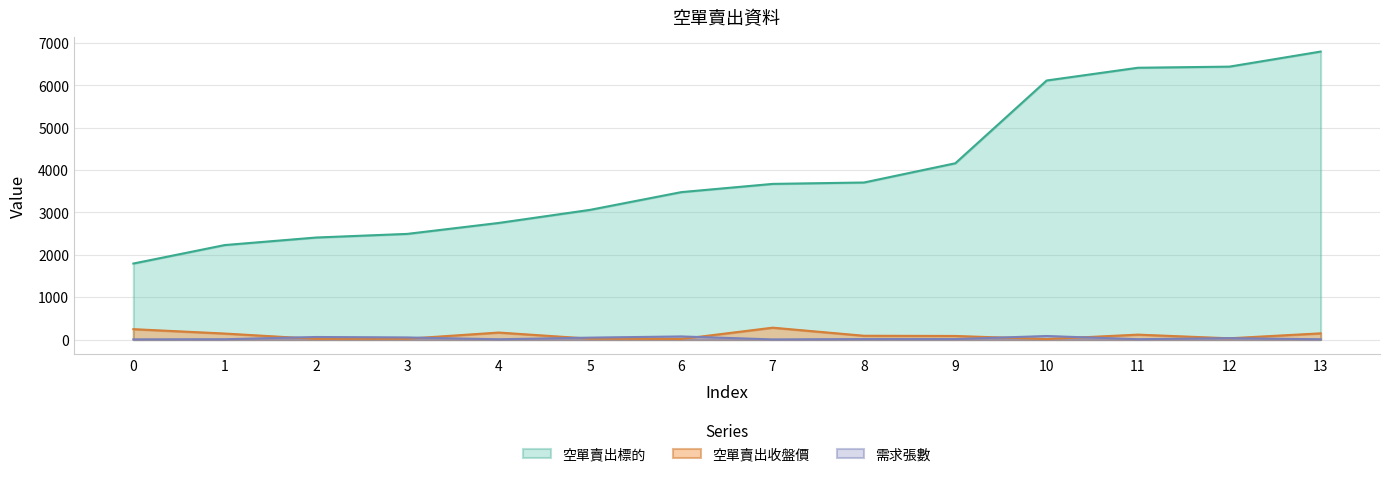

How many interior local valleys does the 空單賣出收盤價 series have?

4